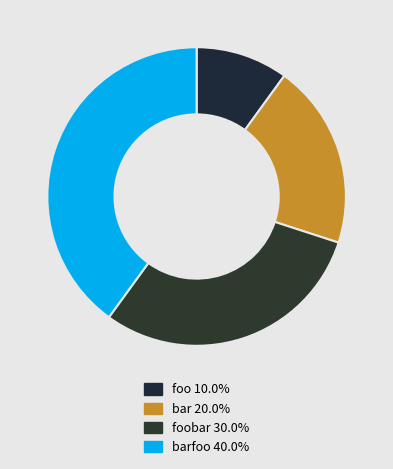

How many segments does this pie chart have?

4